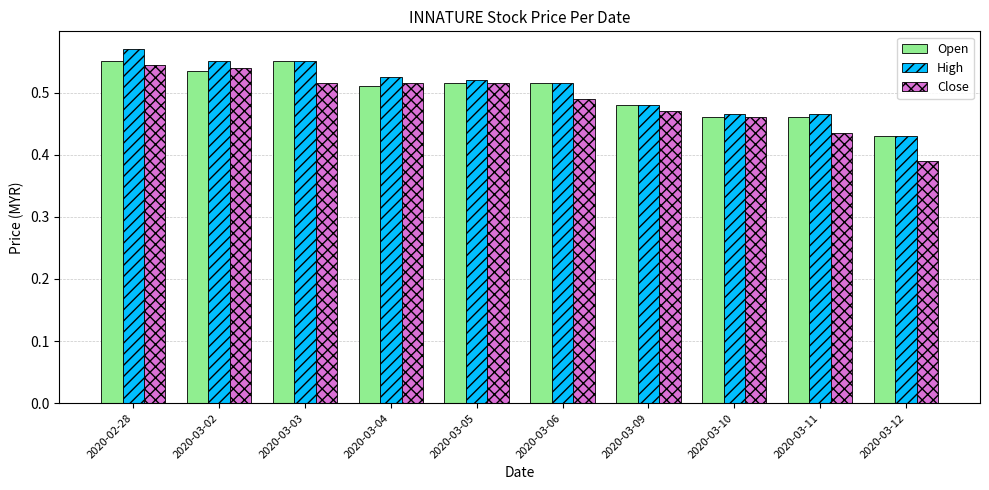

What are all the series names shown in the legend?

Open, High, Close